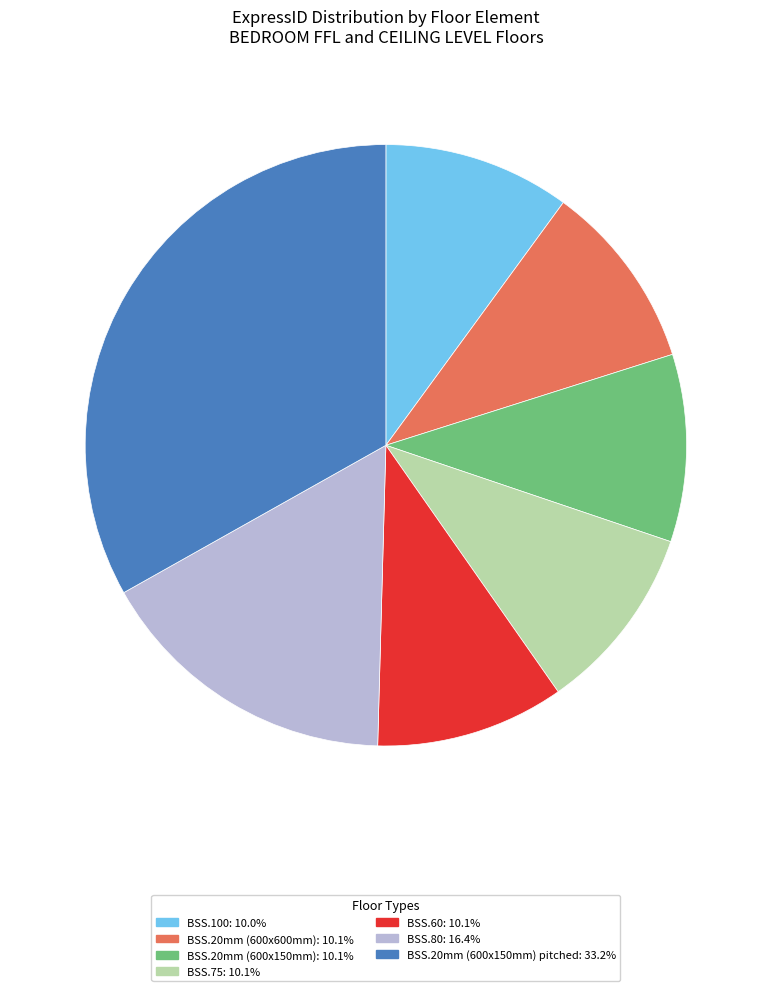

How many segments does this pie chart have?

7